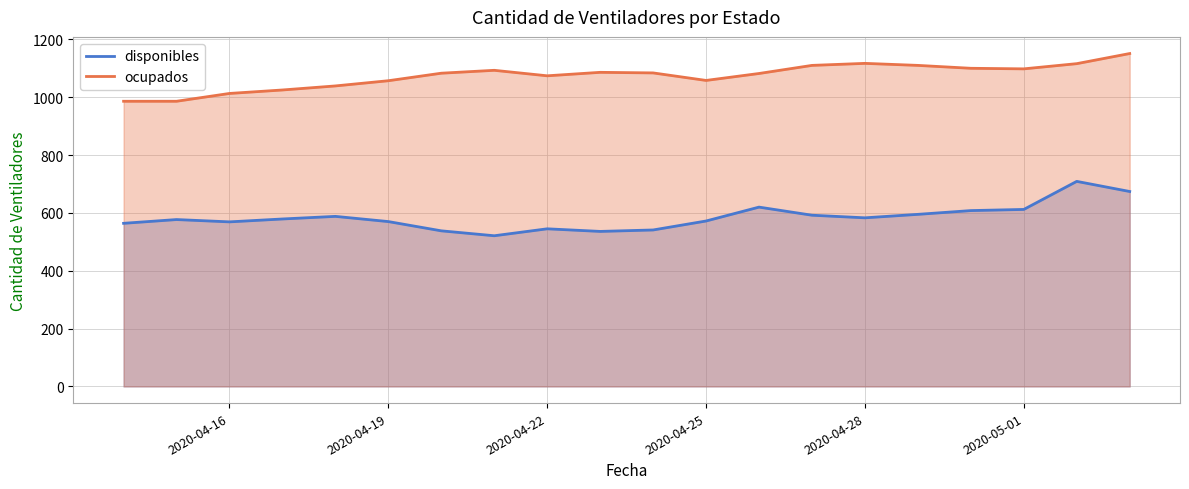

List the series in order of their overall mean, lowest first.

disponibles, ocupados